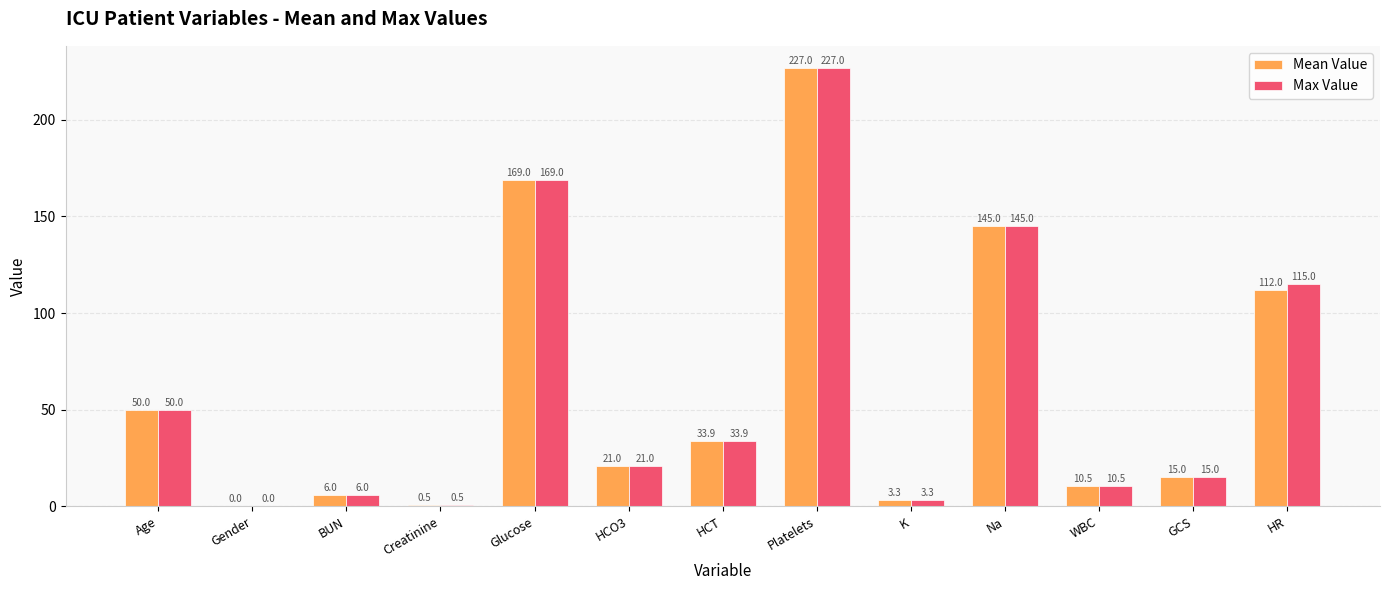

What is the difference between the Max Value values at HCT and HCO3?

12.9